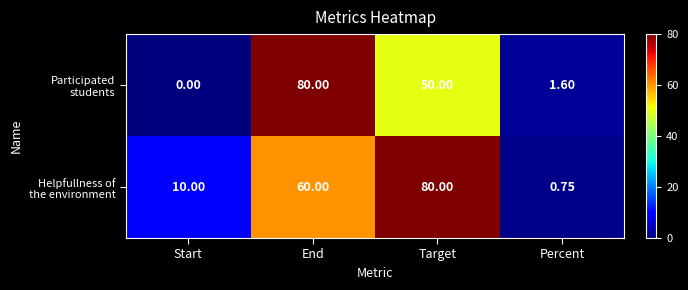

What is the total value across all series at Target?

130.0